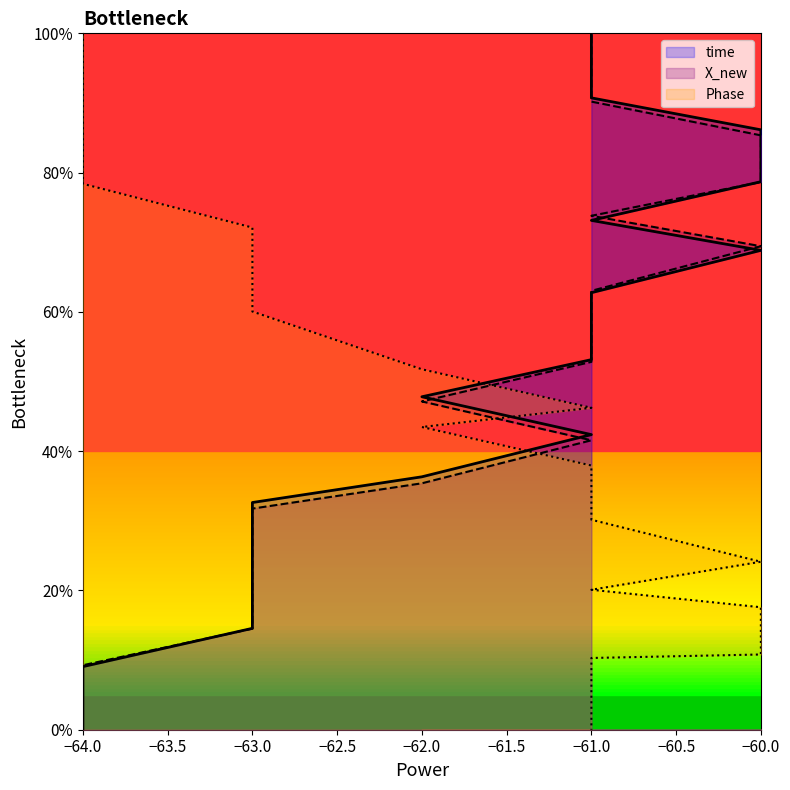

True or false: time has more than 1 interior local peaks.

False